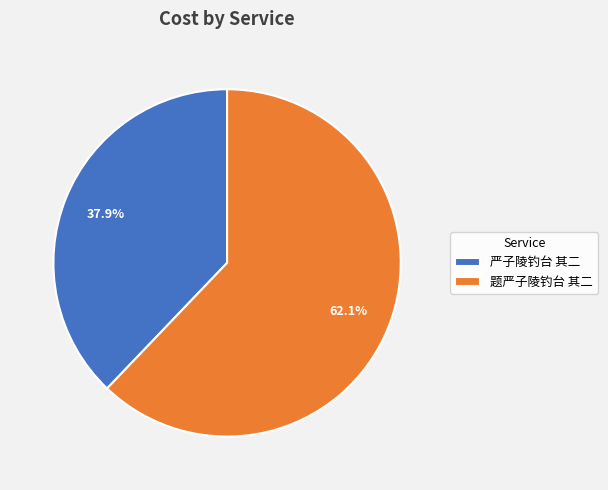

Does 严子陵钓台 其二 account for over 50% of the chart?

No